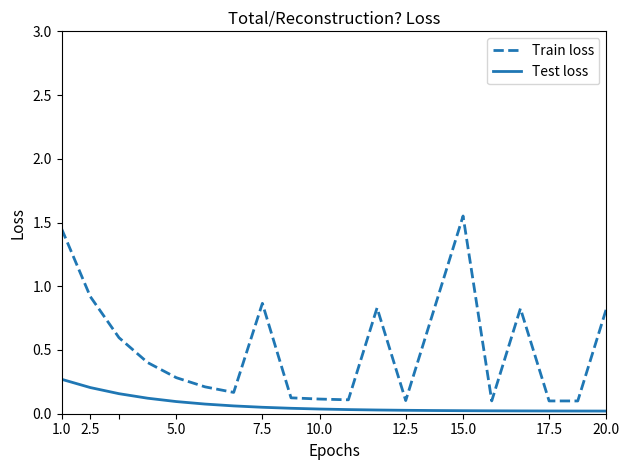

In Train loss, how many points are lower than both neighbors (excluding endpoints)?

5